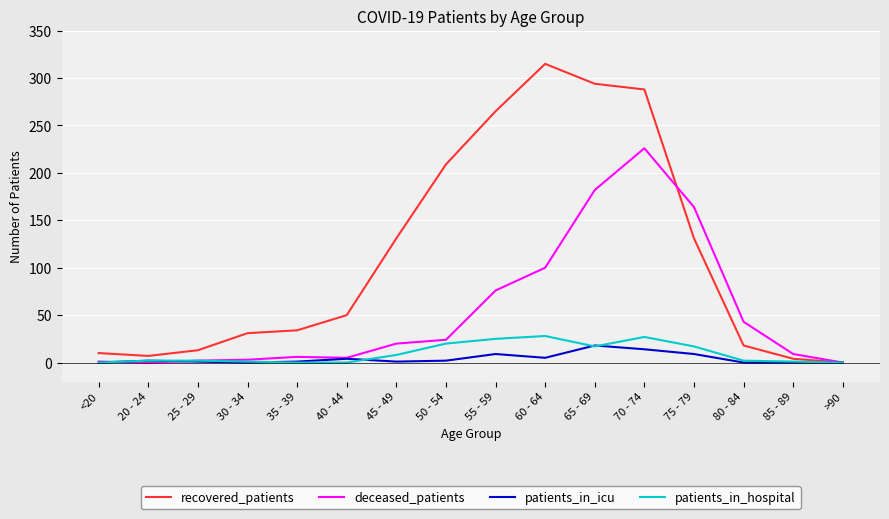

What is the maximum value shown in the chart?

315